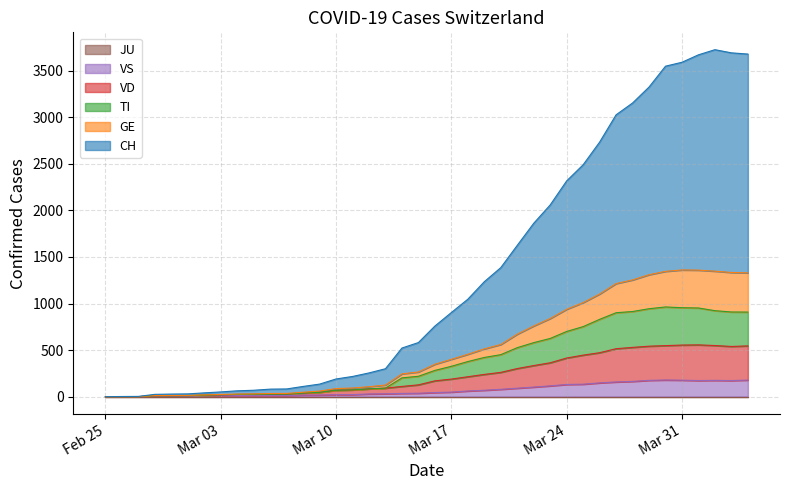

Which category has the lowest value in the CH series?

Feb 25